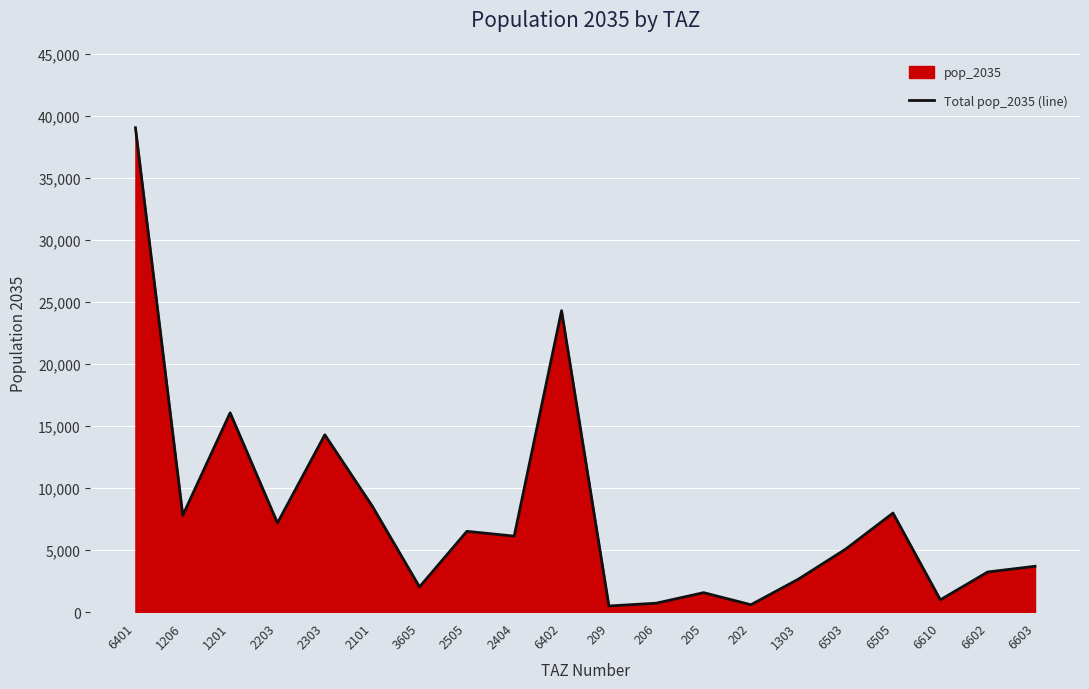

Reading left to right, extract all data points from this chart.

39041.8	7808.1	16066.2	7190.1	14293.4	8560.0	2037.3	6514.3	6130.0	24299.7	499.5	724.6	1573.8	599.6	2656.5	5080.1	7986.7	996.5	3237.7	3699.7